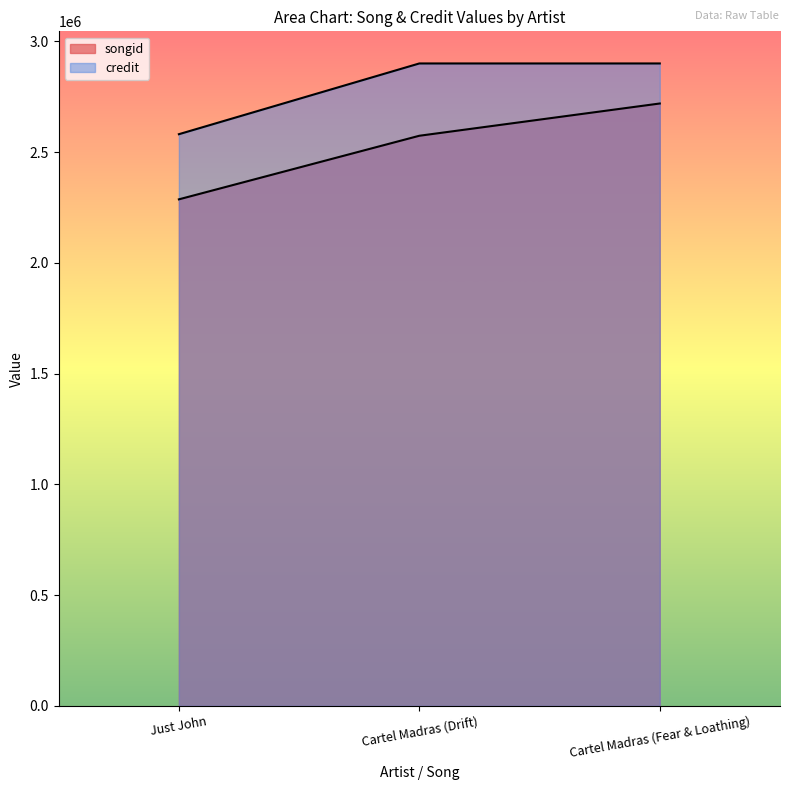

How many lines are shown in the chart?

2